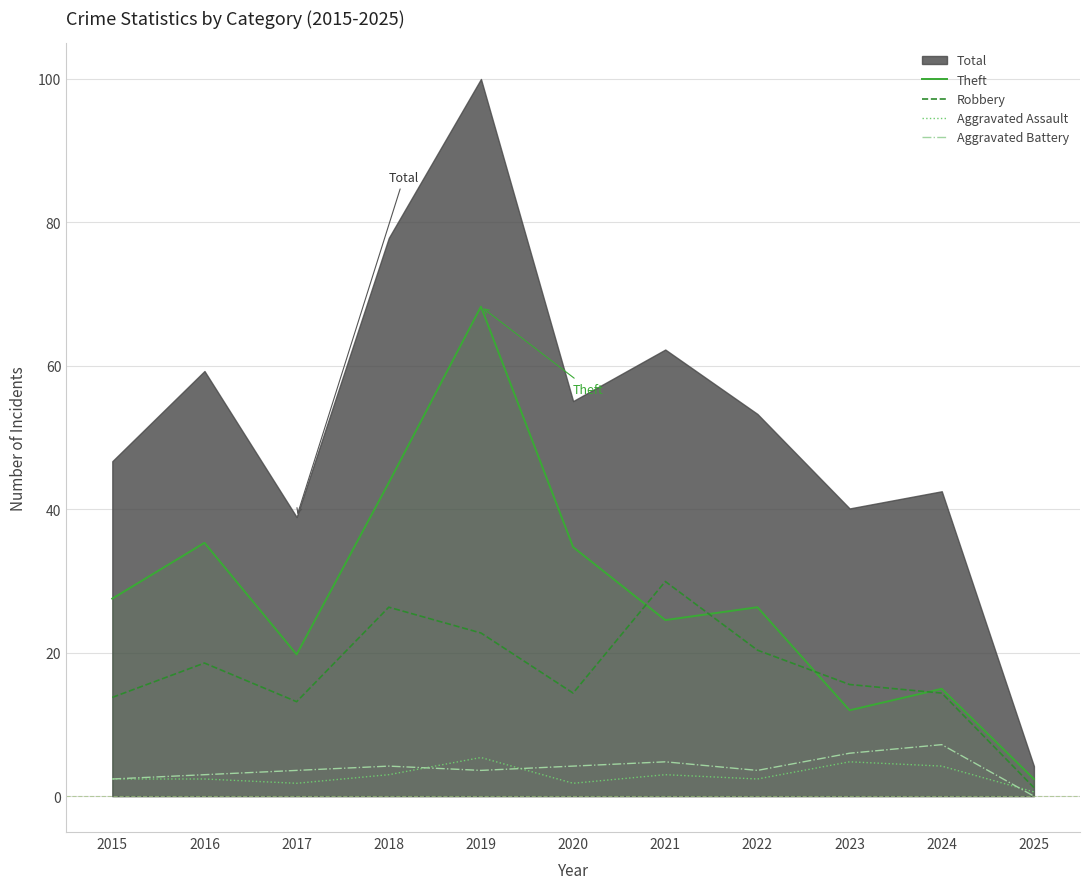

True or false: Aggravated Battery and Theft cross at least once.

False